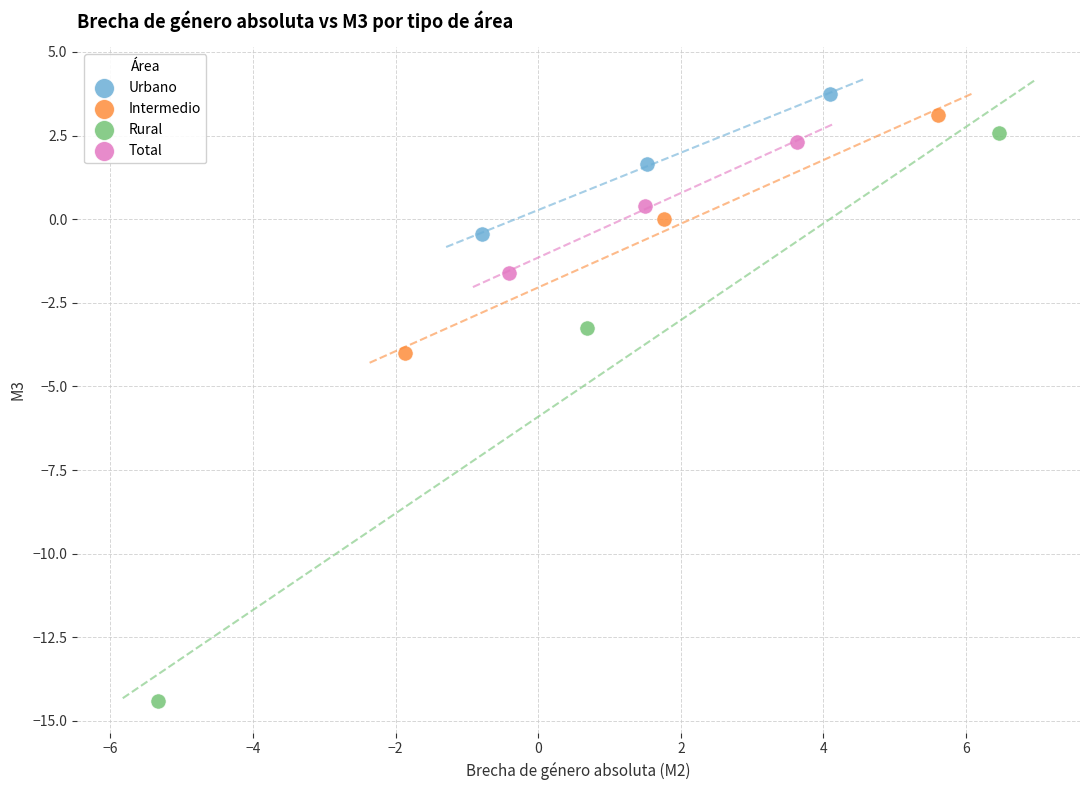

Which series has the widest spread of Y values?

Rural